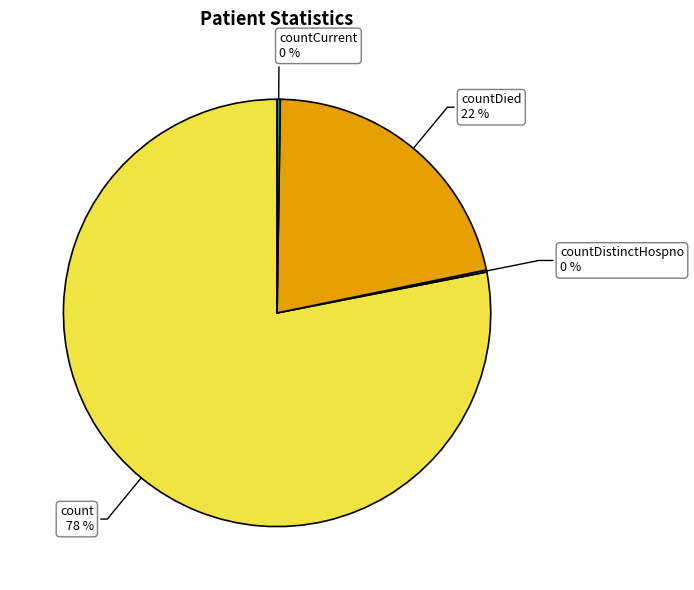

The count slice represents 85% of the pie. True or false?

False